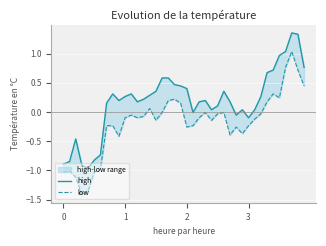

The high series shows 1.0 at 36. True or false?

True